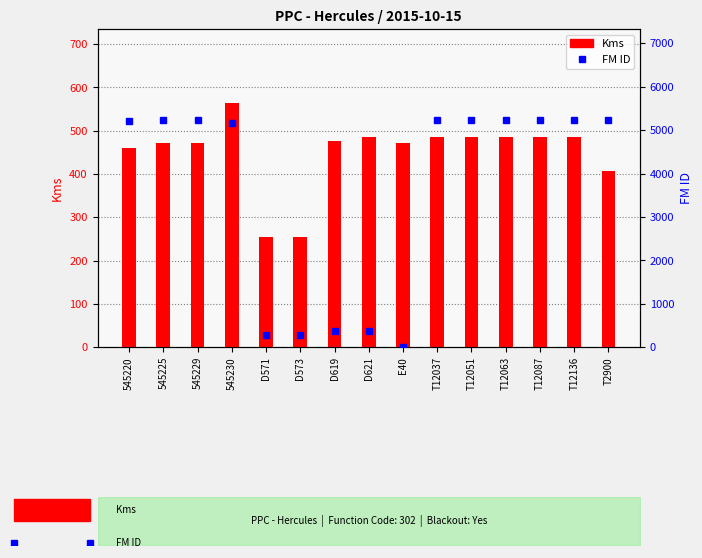

How many values in the FM ID series exceed 5223?

7